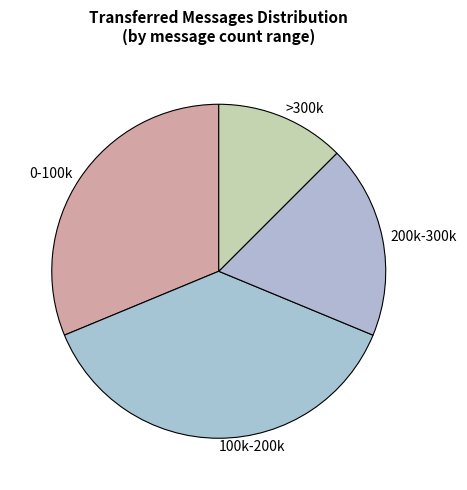

Is there a majority slice in this chart?

No